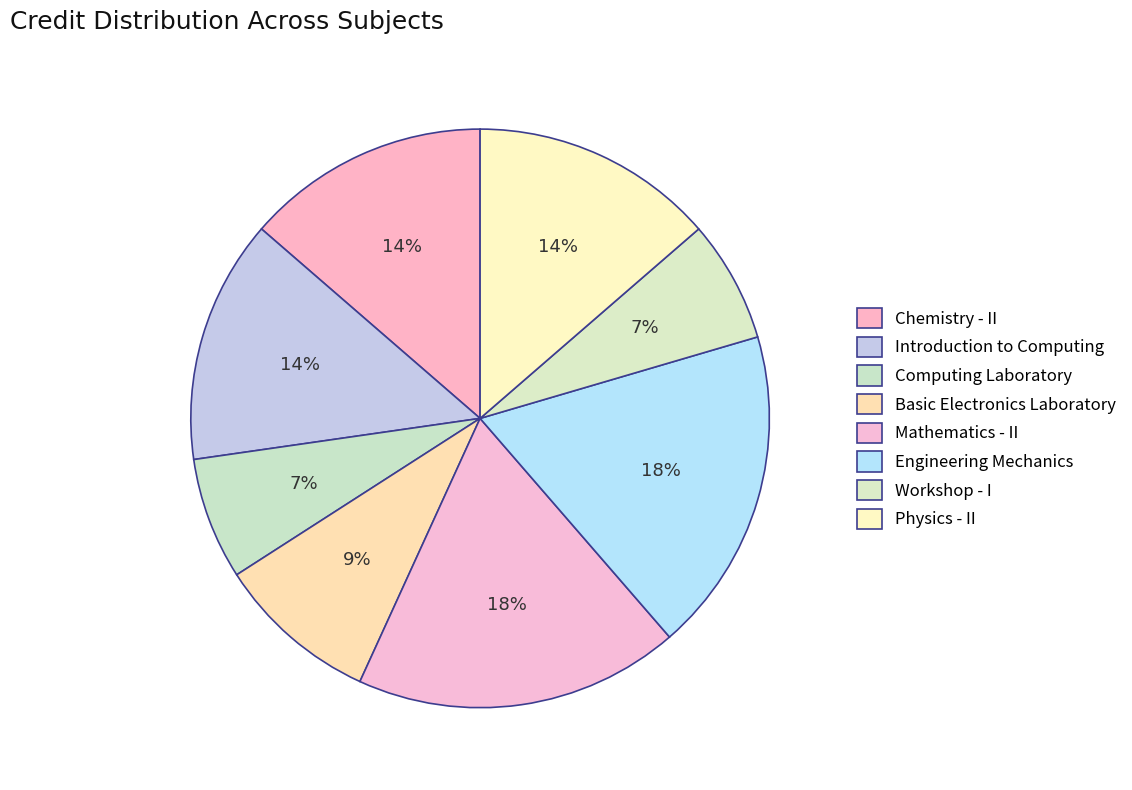

To the nearest percent, what is the average slice percentage?

12%